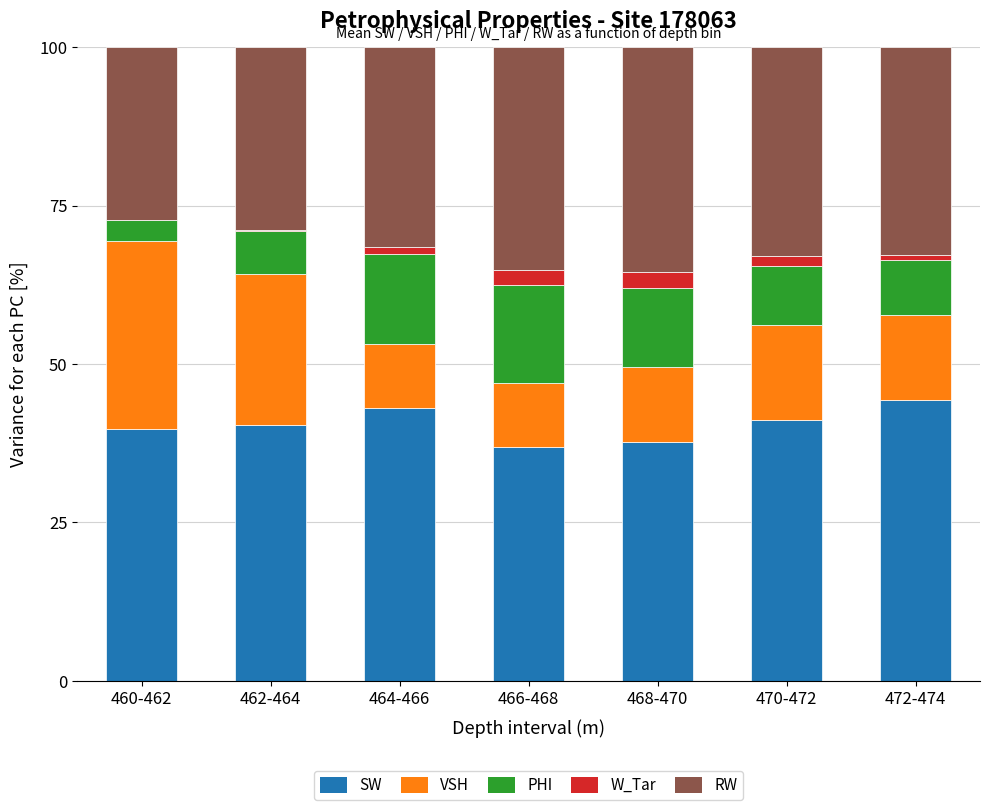

What is the maximum value for SW?

44.3